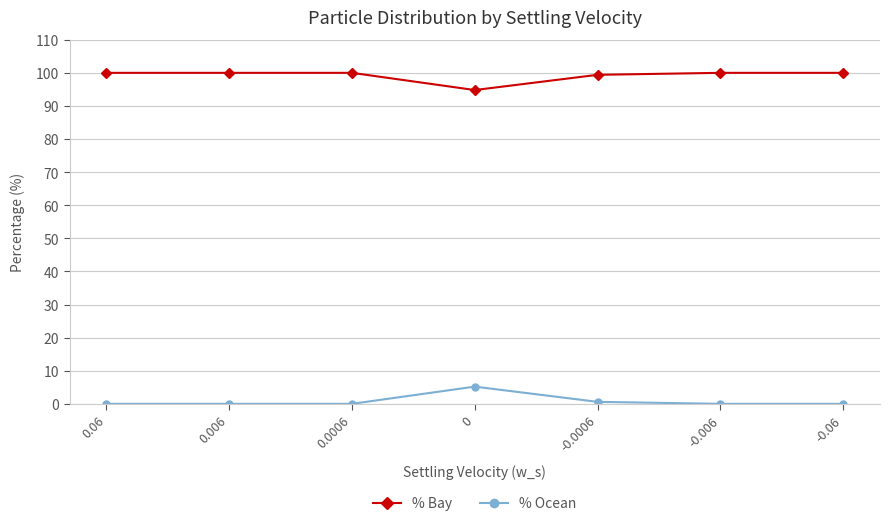

How many values in the % Bay series are below 100?

2